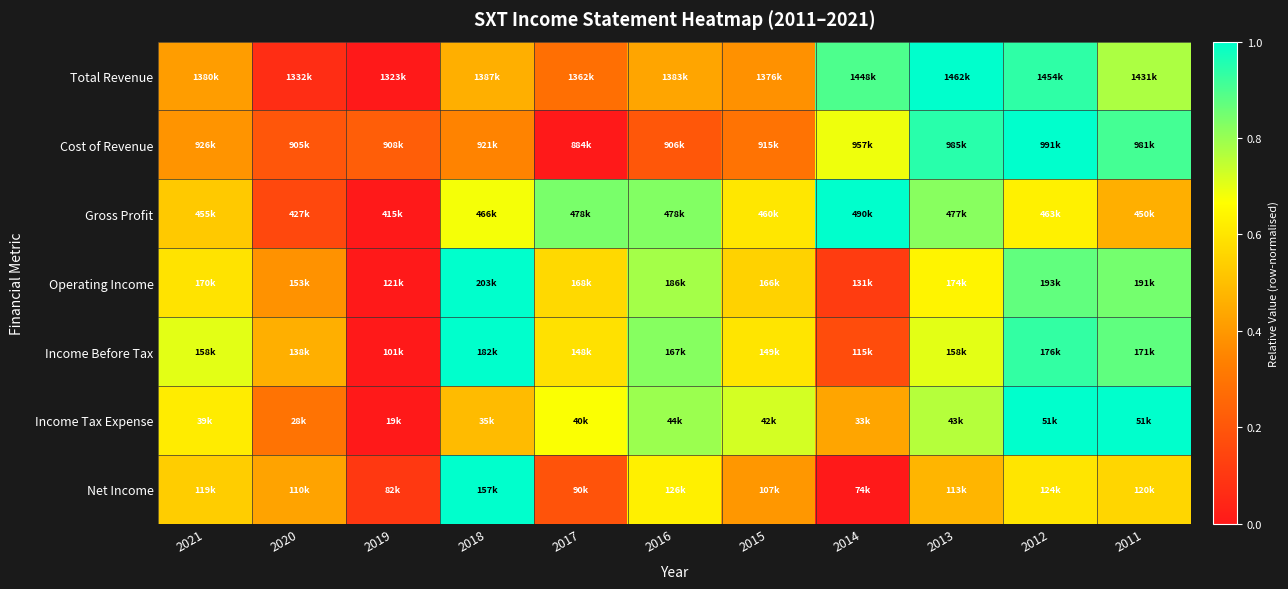

Which series has the largest range (max minus min)?

Total Revenue